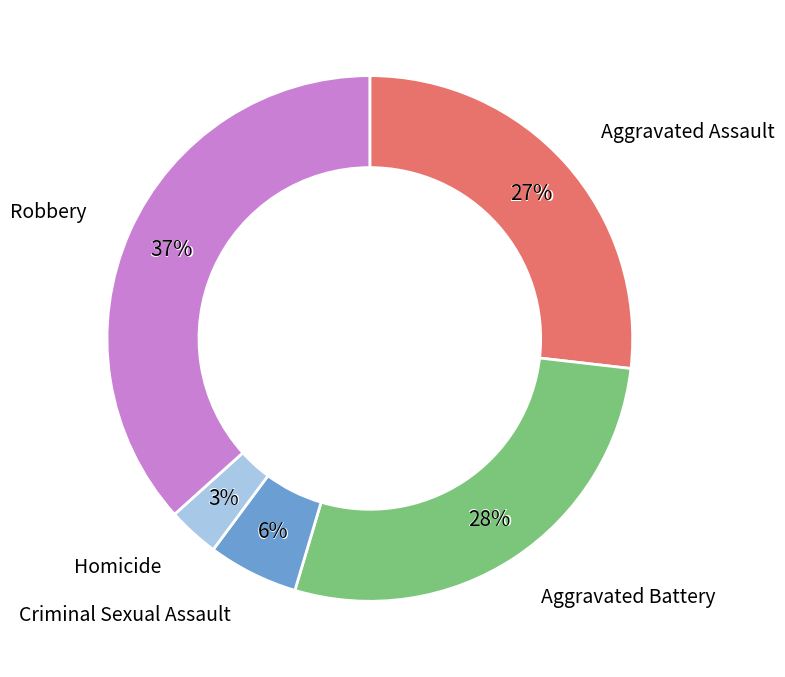

Rank the categories by value from lowest to highest.

Homicide, Criminal Sexual Assault, Aggravated Assault, Aggravated Battery, Robbery